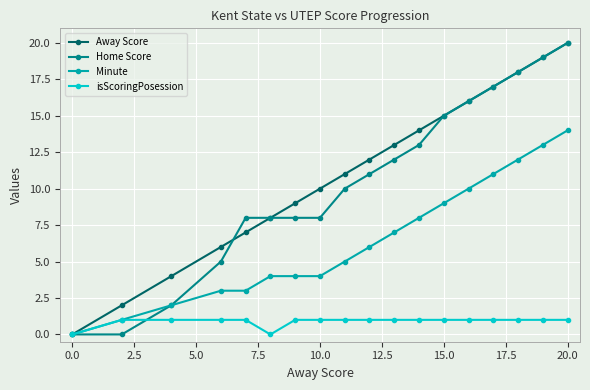

True or false: Minute has more than 2 points higher than both neighbors.

False